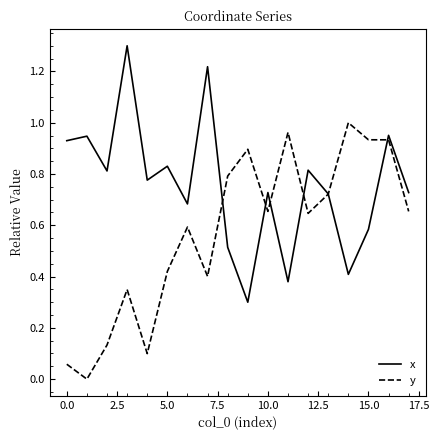

List the series in order of their peak value, lowest first.

y, x